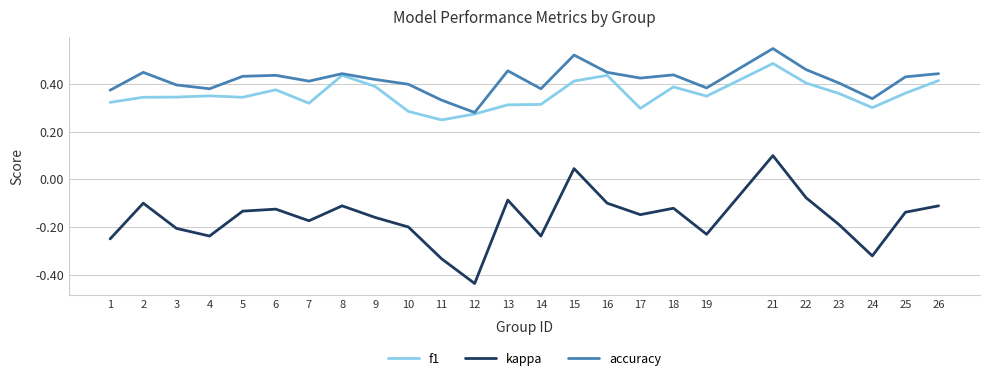

The f1 series shows 0.2 at 12. True or false?

False